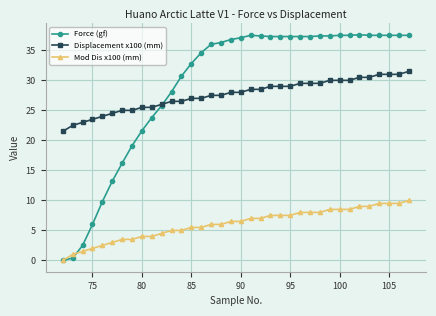

True or false: Mod Dis x100 (mm) and Displacement x100 (mm) cross at least once.

False